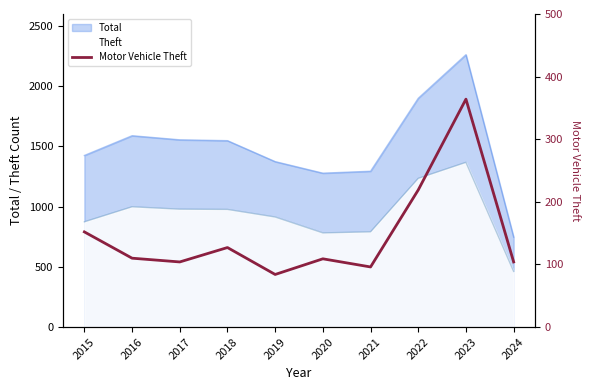

At which label does the data first exceed 110?

2015